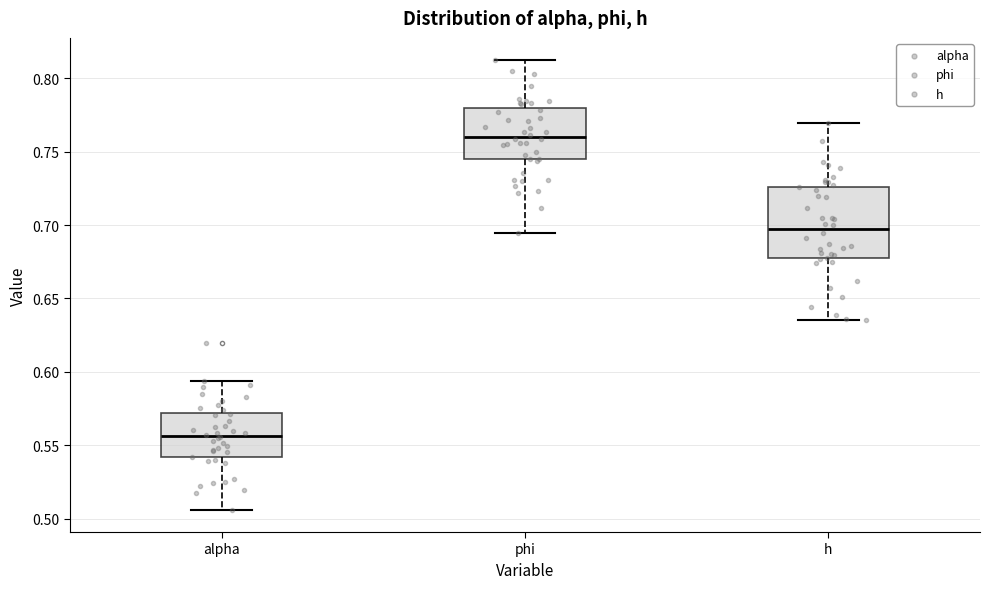

Reading left to right, transcribe this box plot: for each box, give where its median line is, the range the box spans, and where its two whiskers end, as read against the y-axis. The values are not printed on the chart, so give them approximately, as read against the axis.

alpha: median 0.555, box 0.540 to 0.570, whiskers 0.505 to 0.595
phi: median 0.760, box 0.745 to 0.780, whiskers 0.695 to 0.810
h: median 0.695, box 0.680 to 0.725, whiskers 0.635 to 0.770